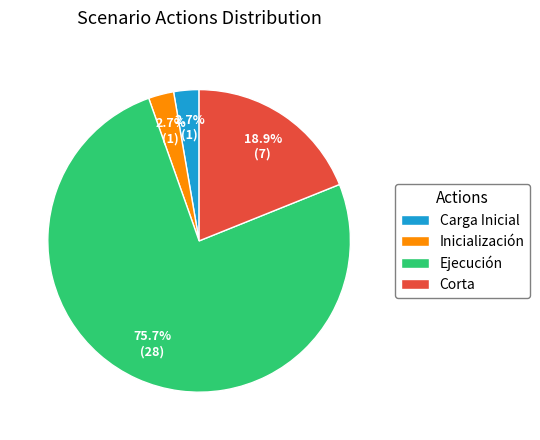

To the nearest percent, what percentage of the pie is Ejecución?

76%